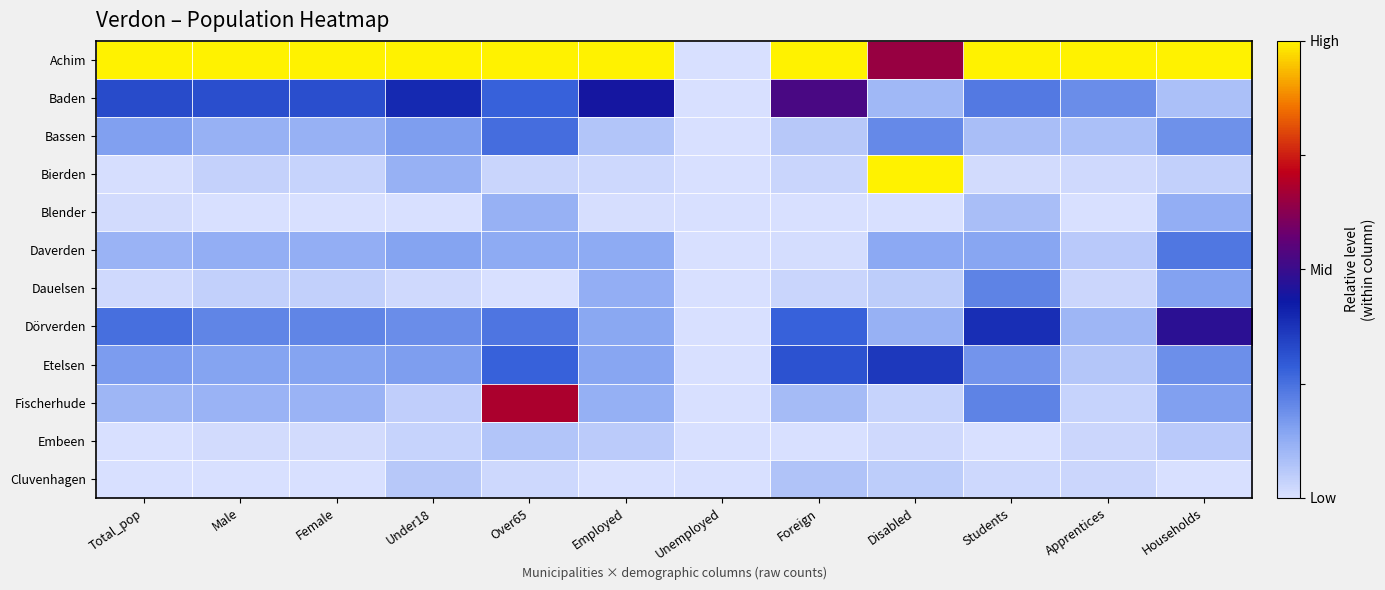

Which has a higher value, Unemployed or Under18?

Under18